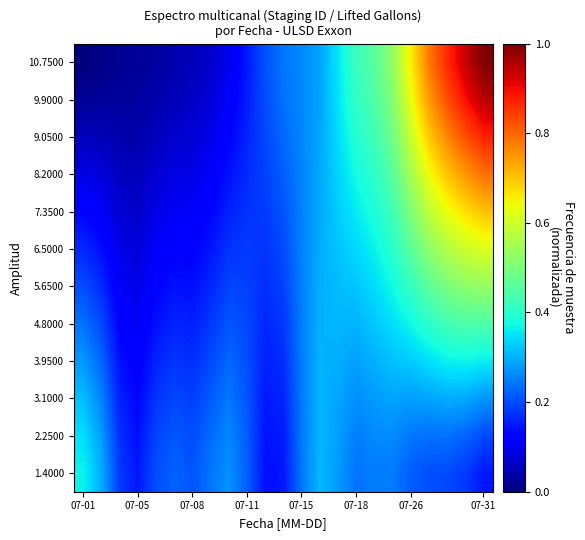

Reading left to right, what are all the values shown in this chart?

1.4000: 0.4	0.3	0.2	0.1	0.2	0.2	0.2	0.2	0.3	0.2	0.1	0.1	0.2	0.3	0.3	0.2	0.2	0.2	0.2	0.2	0.2	0.2	0.1
2.2500: 0.3	0.3	0.2	0.1	0.2	0.2	0.2	0.2	0.3	0.2	0.1	0.2	0.2	0.3	0.3	0.2	0.3	0.3	0.2	0.2	0.2	0.2	0.2
3.1000: 0.3	0.3	0.2	0.1	0.2	0.2	0.2	0.2	0.2	0.2	0.1	0.2	0.2	0.3	0.3	0.3	0.3	0.3	0.3	0.3	0.3	0.3	0.3
3.9500: 0.3	0.2	0.1	0.1	0.2	0.2	0.2	0.2	0.2	0.2	0.2	0.2	0.2	0.3	0.3	0.3	0.3	0.3	0.3	0.3	0.4	0.4	0.4
4.8000: 0.2	0.2	0.1	0.1	0.1	0.2	0.2	0.2	0.2	0.2	0.2	0.2	0.2	0.3	0.3	0.3	0.3	0.3	0.4	0.4	0.4	0.4	0.4
5.6500: 0.2	0.2	0.1	0.1	0.1	0.1	0.1	0.2	0.2	0.2	0.2	0.2	0.3	0.3	0.3	0.3	0.3	0.4	0.4	0.5	0.5	0.5	0.5
6.5000: 0.2	0.1	0.1	0.1	0.1	0.1	0.1	0.1	0.2	0.2	0.2	0.2	0.3	0.3	0.3	0.3	0.4	0.4	0.5	0.5	0.6	0.6	0.6
7.3500: 0.1	0.1	0.1	0.1	0.1	0.1	0.1	0.1	0.2	0.2	0.2	0.2	0.3	0.3	0.3	0.4	0.4	0.4	0.5	0.6	0.6	0.7	0.7
8.2000: 0.1	0.1	0.1	0.1	0.1	0.1	0.1	0.1	0.1	0.2	0.2	0.2	0.3	0.3	0.3	0.4	0.4	0.5	0.5	0.6	0.7	0.7	0.8
9.0500: 0.1	0.1	0.0	0.0	0.1	0.1	0.1	0.1	0.1	0.2	0.2	0.2	0.3	0.3	0.3	0.4	0.4	0.5	0.6	0.7	0.8	0.8	0.9
9.9000: 0.0	0.0	0.0	0.0	0.0	0.1	0.1	0.1	0.1	0.2	0.2	0.2	0.3	0.3	0.3	0.4	0.4	0.5	0.6	0.7	0.8	0.9	1.0
10.7500: 0.0	0.0	0.0	0.0	0.0	0.0	0.1	0.1	0.1	0.2	0.2	0.2	0.3	0.3	0.4	0.4	0.5	0.5	0.7	0.8	0.9	0.9	1.0